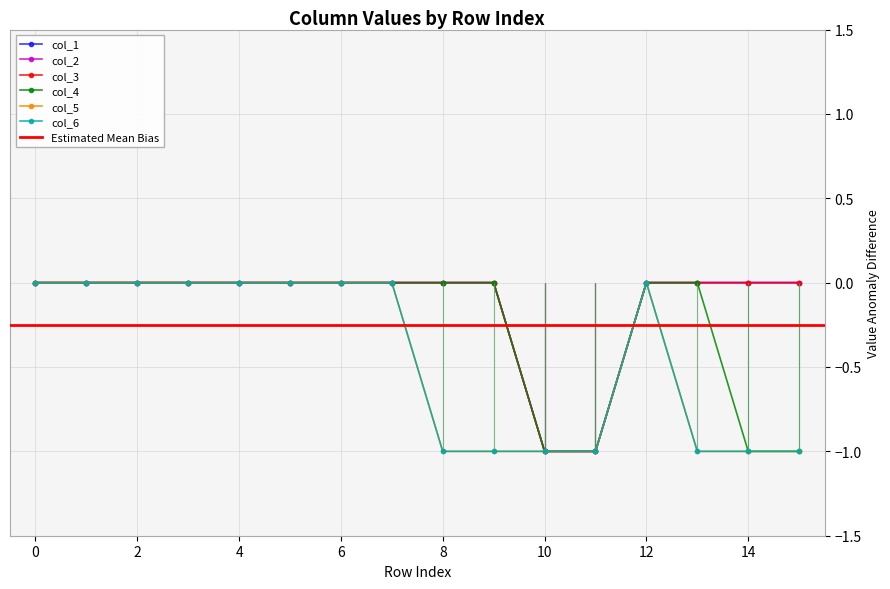

Reading left to right, extract all data points from this chart.

col_1: 0=0	1=0	2=0	3=0	4=0	5=0	6=0	7=0	8=0	9=0	10=-1	11=-1	12=0	13=0	14=0	15=0
col_2: 0=0	1=0	2=0	3=0	4=0	5=0	6=0	7=0	8=0	9=0	10=-1	11=-1	12=0	13=0	14=0	15=0
col_3: 0=0	1=0	2=0	3=0	4=0	5=0	6=0	7=0	8=0	9=0	10=-1	11=-1	12=0	13=0	14=0	15=0
col_4: 0=0	1=0	2=0	3=0	4=0	5=0	6=0	7=0	8=0	9=0	10=-1	11=-1	12=0	13=0	14=-1	15=-1
col_5: 0=0	1=0	2=0	3=0	4=0	5=0	6=0	7=0	8=-1	9=-1	10=-1	11=-1	12=0	13=-1	14=-1	15=-1
col_6: 0=0	1=0	2=0	3=0	4=0	5=0	6=0	7=0	8=-1	9=-1	10=-1	11=-1	12=0	13=-1	14=-1	15=-1